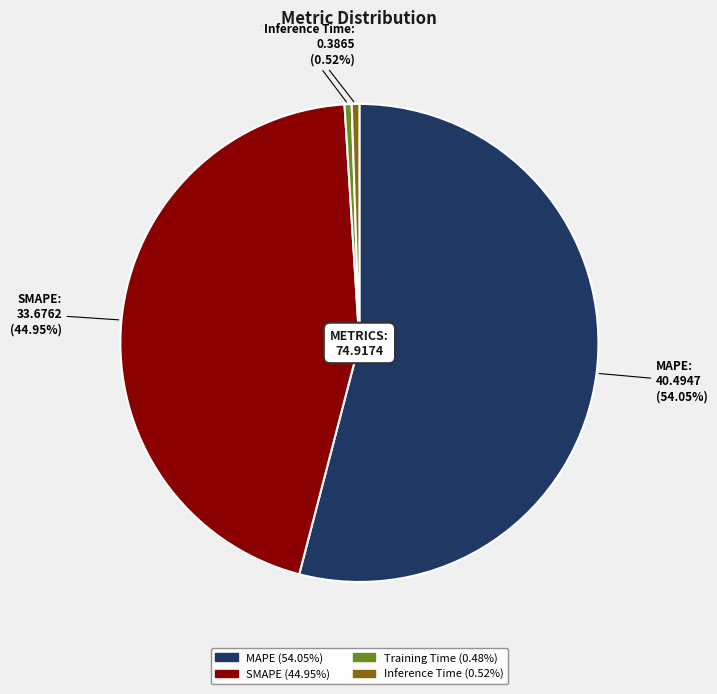

Between Inference Time and SMAPE, which is larger?

SMAPE